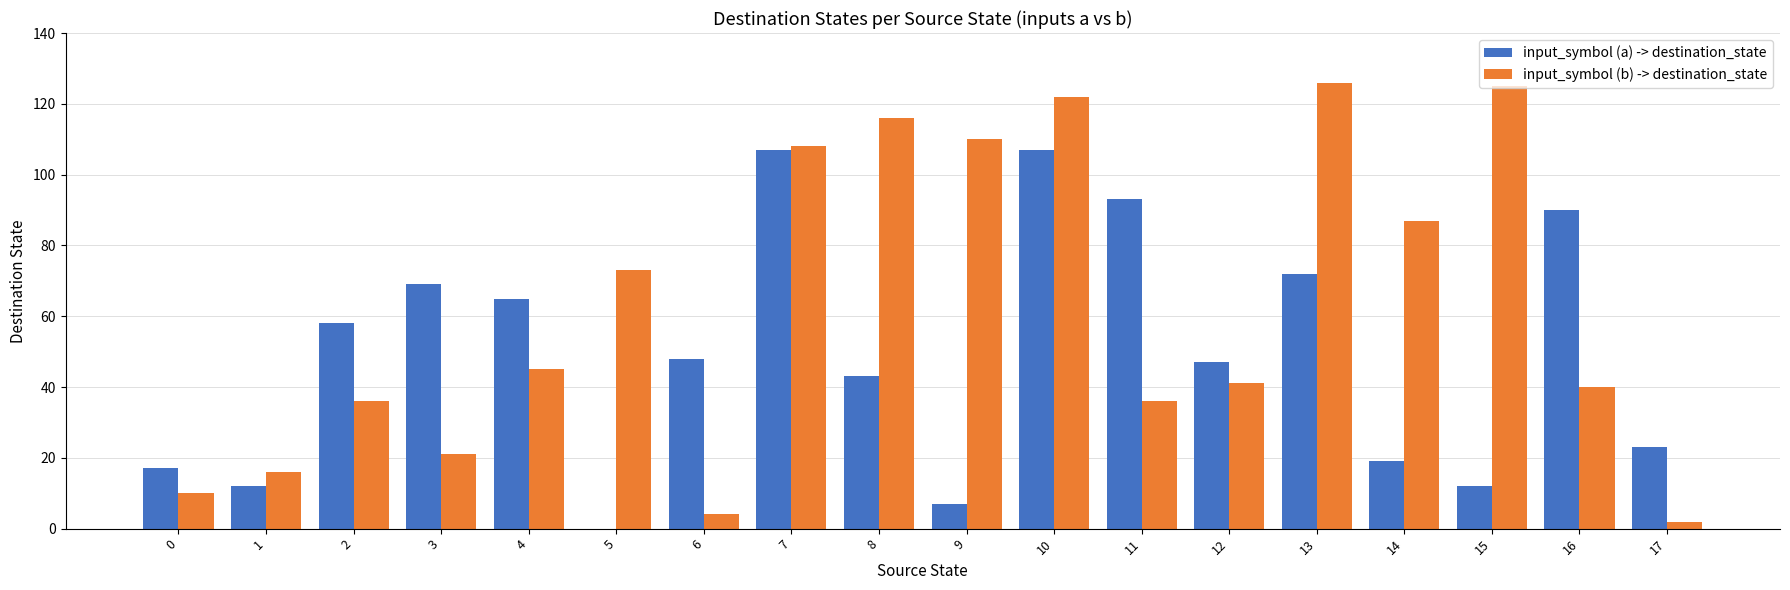

How many categories are shown in the chart?

18